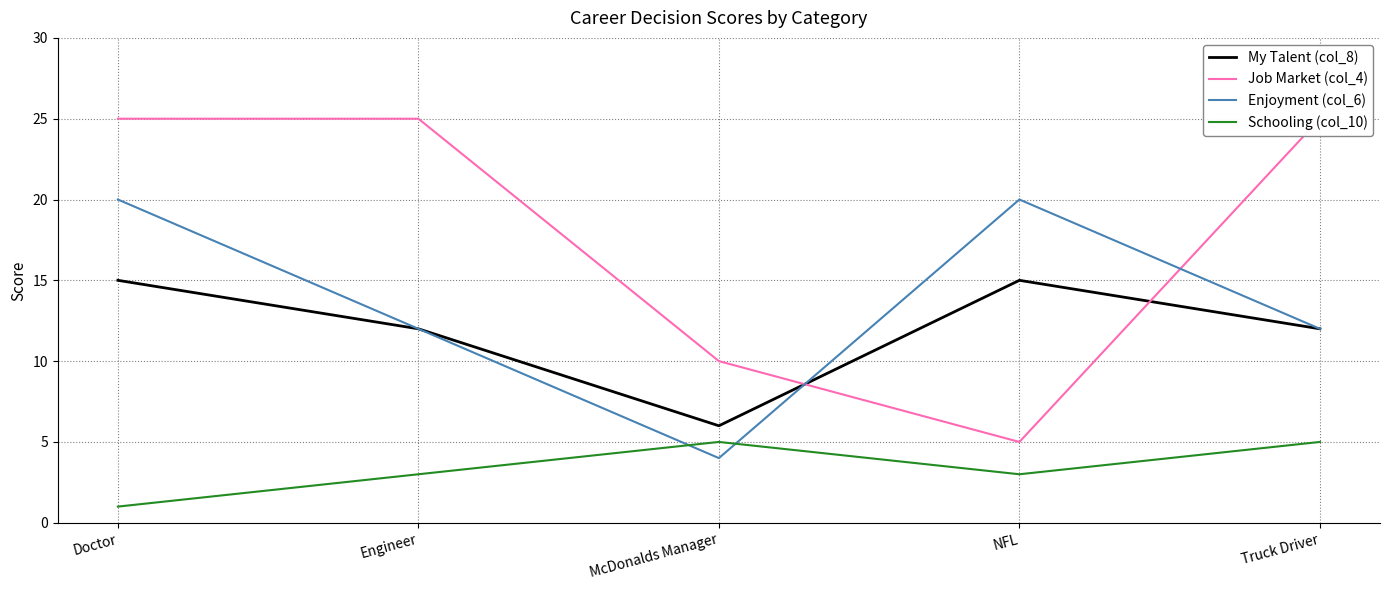

The Job Market (col_4) series shows 25 at Engineer. True or false?

True